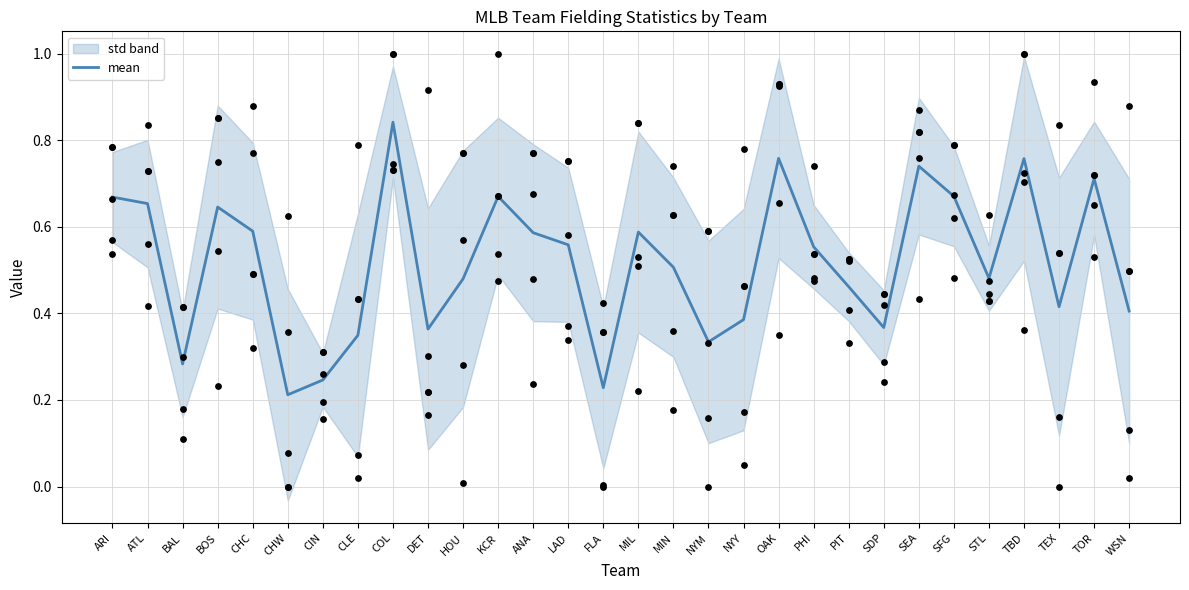

Between STL and CHC, which is larger?

CHC